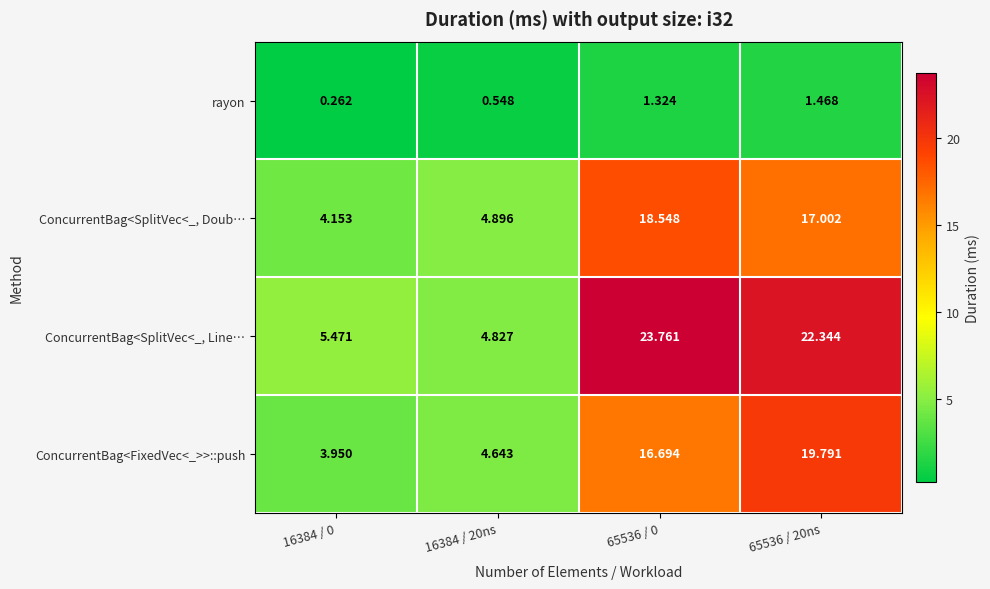

How many values in the rayon series exceed 1?

2